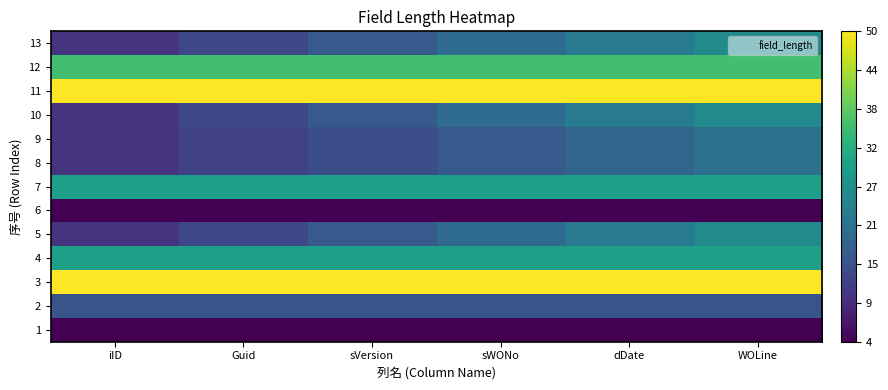

Reading left to right, what are all the values shown in this chart?

1: iID=4	Guid=4	sVersion=4	sWONo=4	dDate=4	WOLine=4
2: iID=16	Guid=16	sVersion=16	sWONo=16	dDate=16	WOLine=16
3: iID=50	Guid=50	sVersion=50	sWONo=50	dDate=50	WOLine=50
4: iID=30	Guid=30	sVersion=30	sWONo=30	dDate=30	WOLine=30
5: iID=11	Guid=14	sVersion=17	sWONo=20	dDate=23	WOLine=26
6: iID=4	Guid=4	sVersion=4	sWONo=4	dDate=4	WOLine=4
7: iID=30	Guid=30	sVersion=30	sWONo=30	dDate=30	WOLine=30
8: iID=11	Guid=13	sVersion=15	sWONo=17	dDate=19	WOLine=21
9: iID=11	Guid=13	sVersion=15	sWONo=17	dDate=19	WOLine=21
10: iID=11	Guid=14	sVersion=17	sWONo=20	dDate=23	WOLine=26
11: iID=50	Guid=50	sVersion=50	sWONo=50	dDate=50	WOLine=50
12: iID=36	Guid=36	sVersion=36	sWONo=36	dDate=36	WOLine=36
13: iID=11	Guid=14	sVersion=17	sWONo=20	dDate=23	WOLine=26